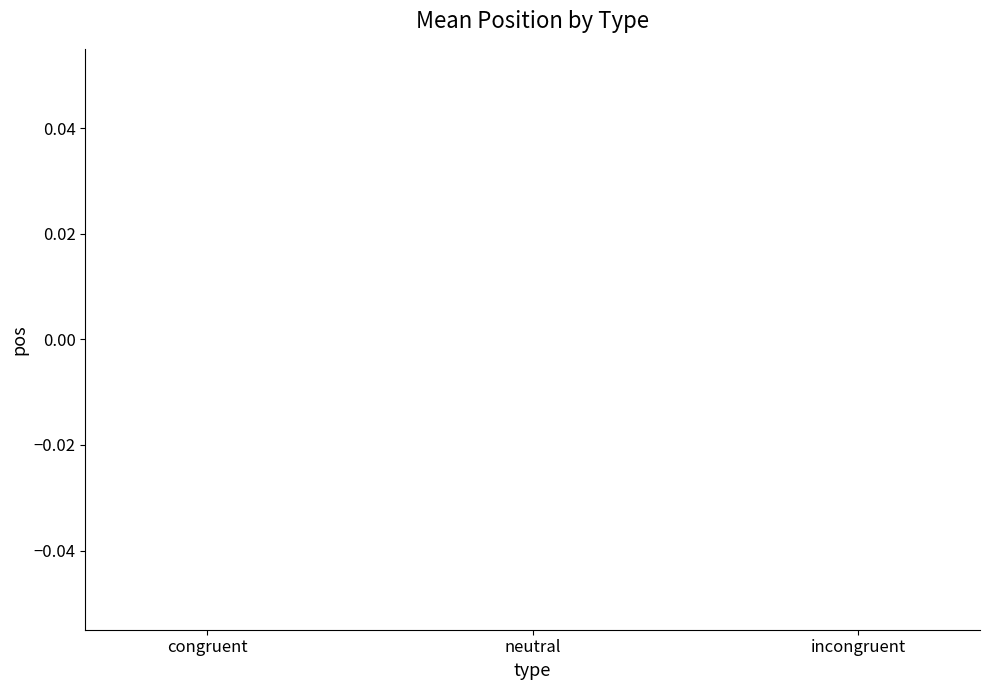

How many series are shown in this chart?

1